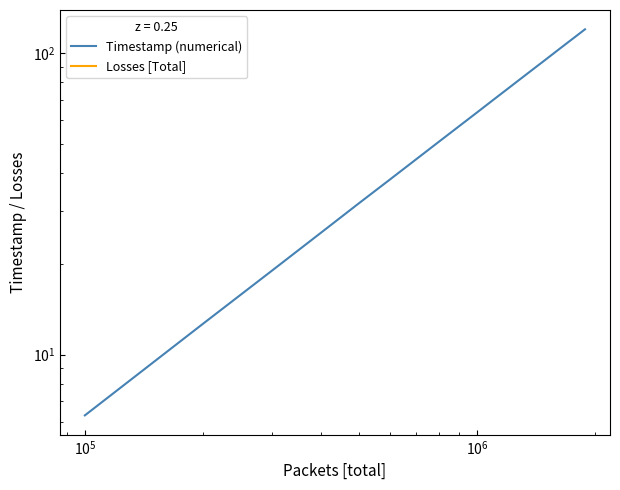

Reading left to right, transcribe all the data shown in this chart.

Timestamp (numerical): 6.3	12.7	19.0	25.4	31.8	38.1	44.5	50.8	57.2	63.5	69.9	76.3	82.7	89.0	95.4	101.8	108.1	114.5	120.0
Losses [Total]: 0.0	0.0	0.0	0.0	0.0	0.0	0.0	0.0	0.0	0.0	0.0	0.0	0.0	0.0	0.0	0.0	0.0	0.0	0.0